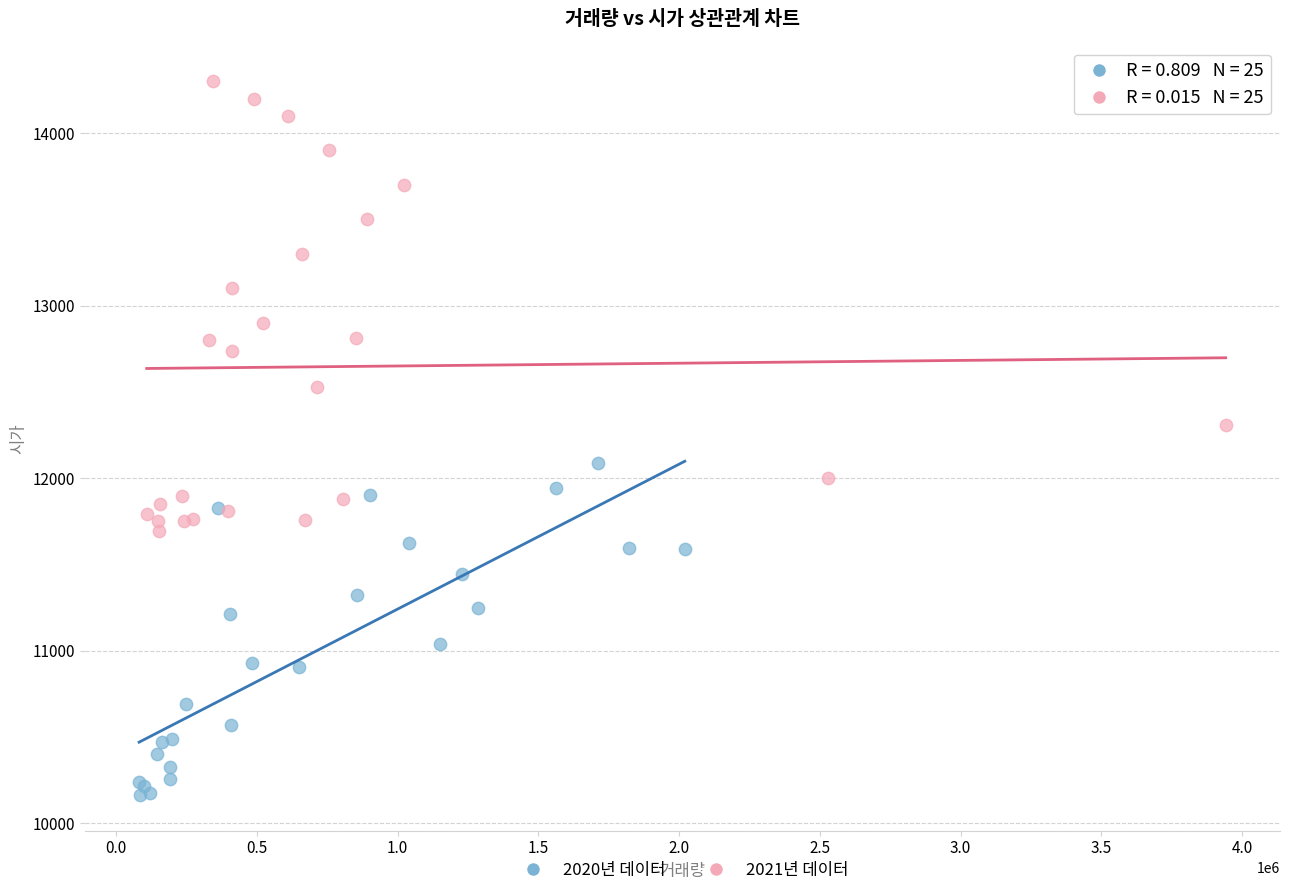

Which series has the widest spread of Y values?

2021년 데이터